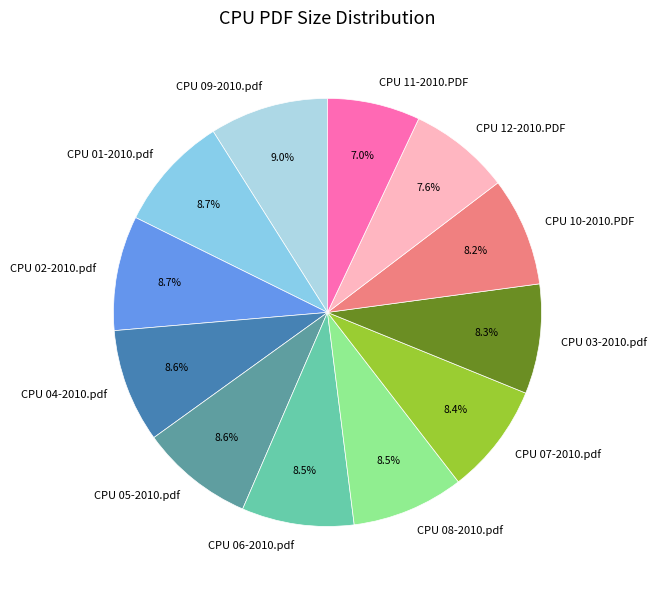

Is it true that CPU 11-2010.PDF is 7% of the pie?

True